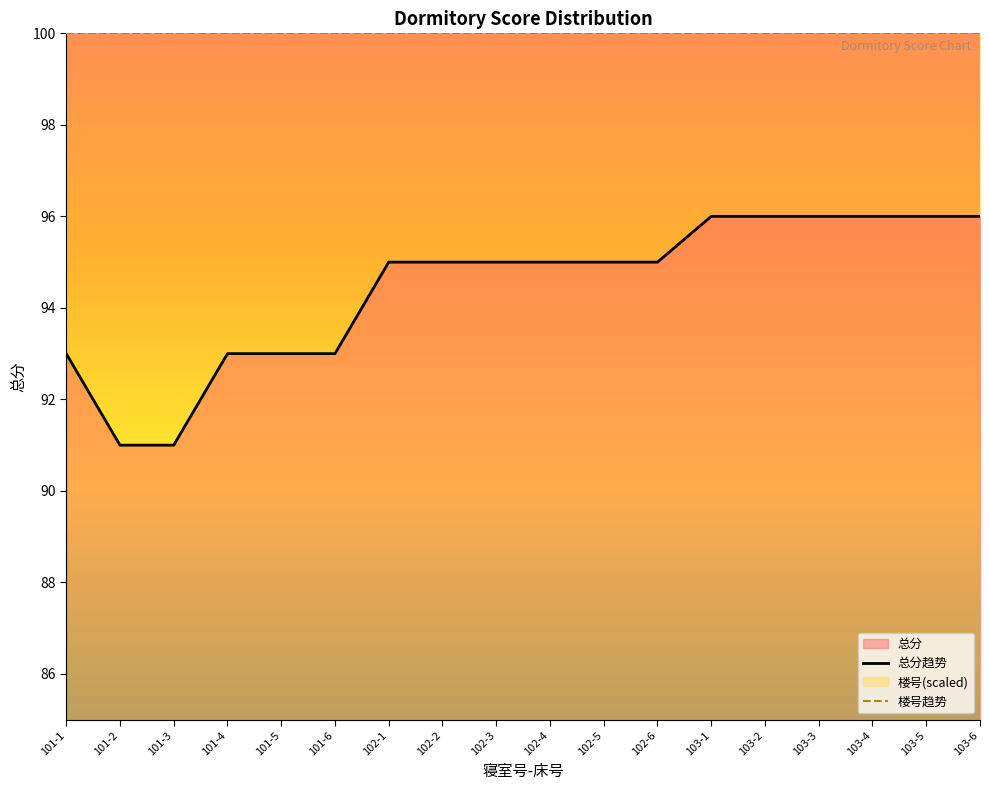

List the series in order of their overall mean, lowest first.

总分趋势, 楼号趋势